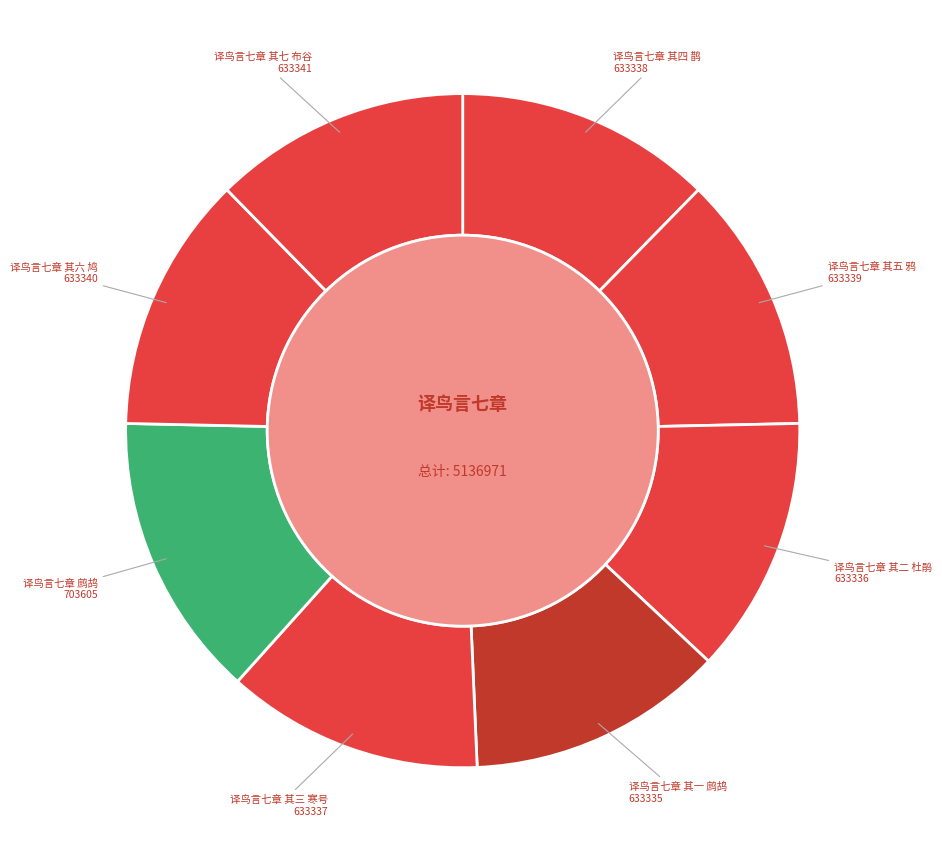

Is the sum of 译鸟言七章 其五 鸦 and 译鸟言七章 其一 鹧鸪 greater than half?

No